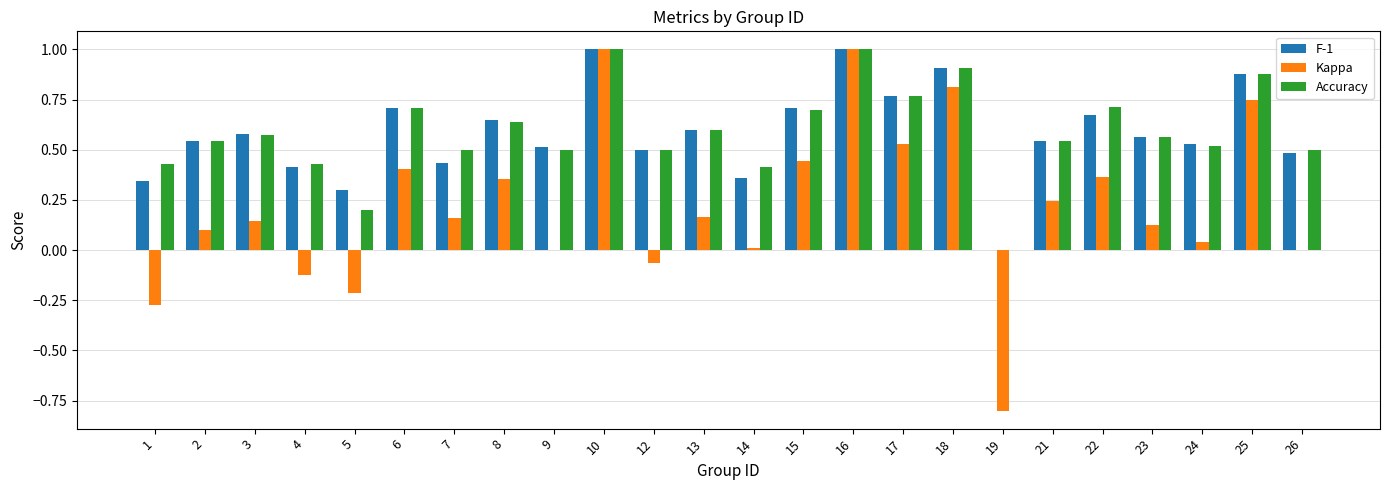

How many values in the F-1 series exceed 0?

23